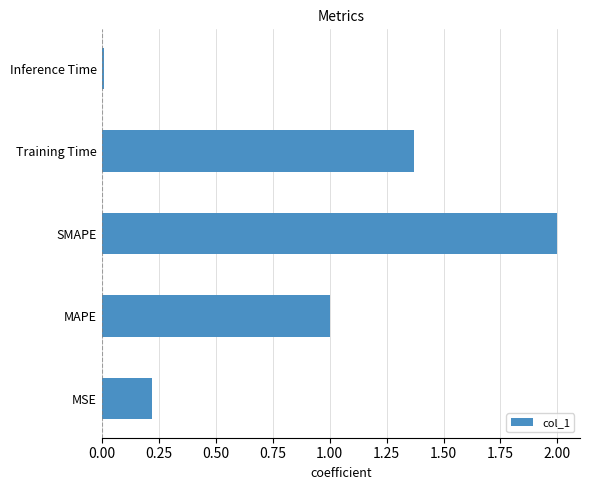

Rank the categories by value from highest to lowest.

SMAPE, Training Time, MAPE, MSE, Inference Time